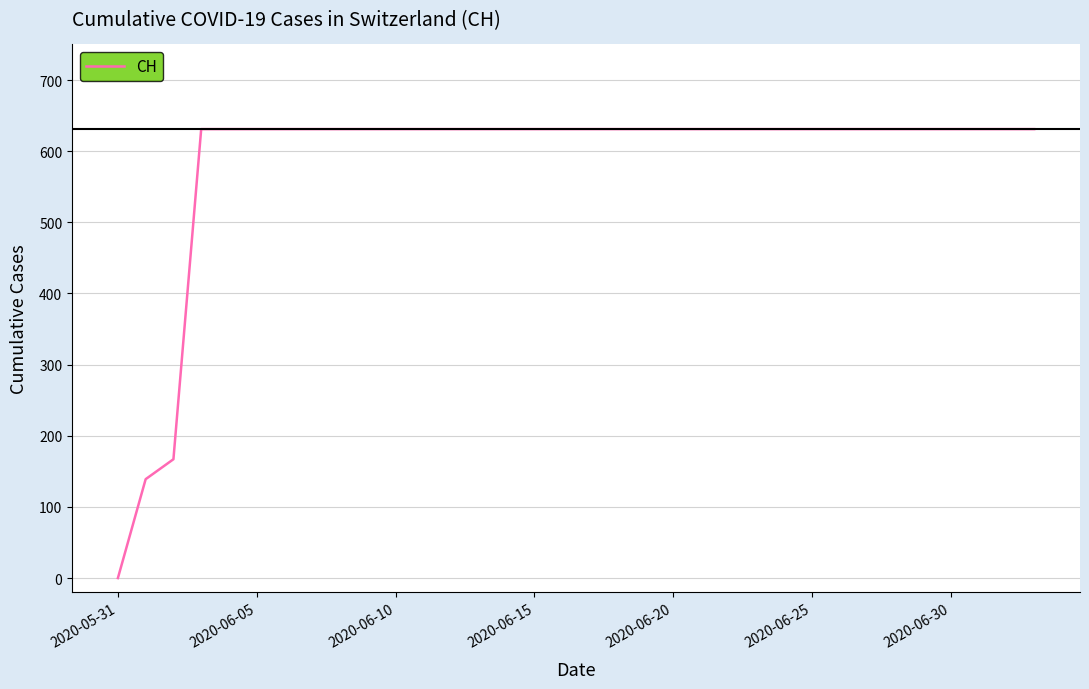

What is the maximum value shown in the chart?

631